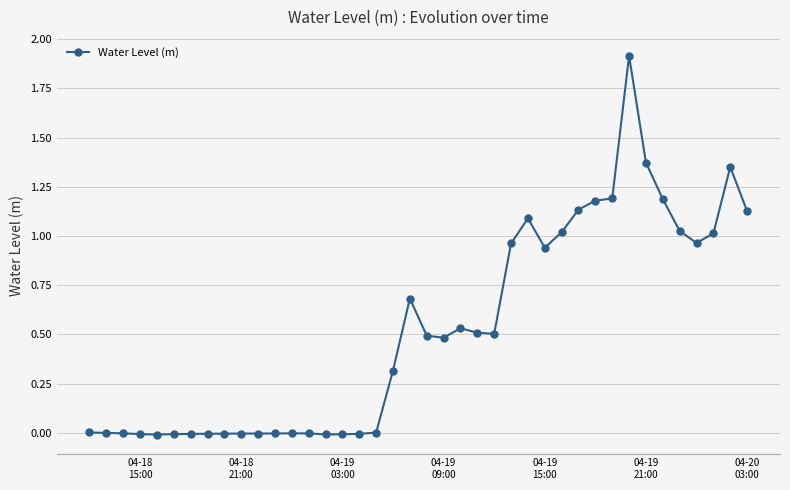

Count the number of categories in the chart.

40